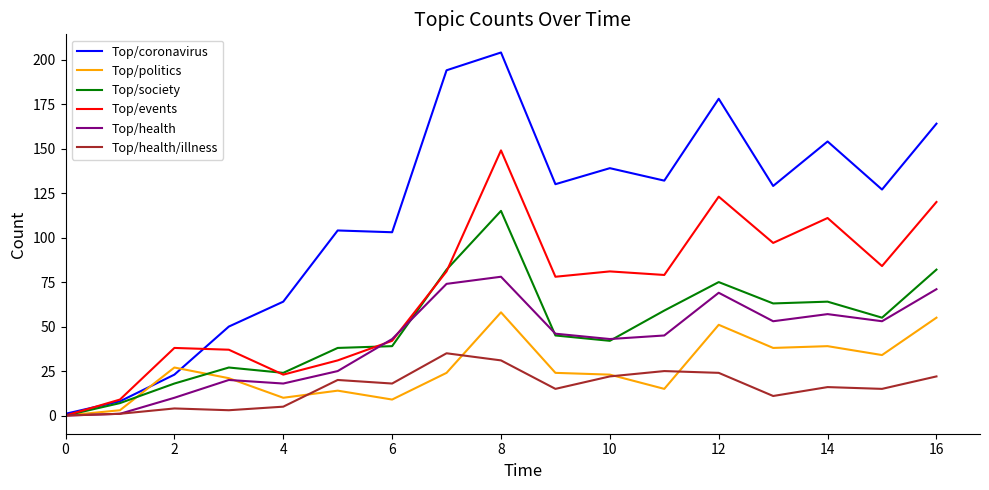

Does the chart display data point markers on the line(s)?

No